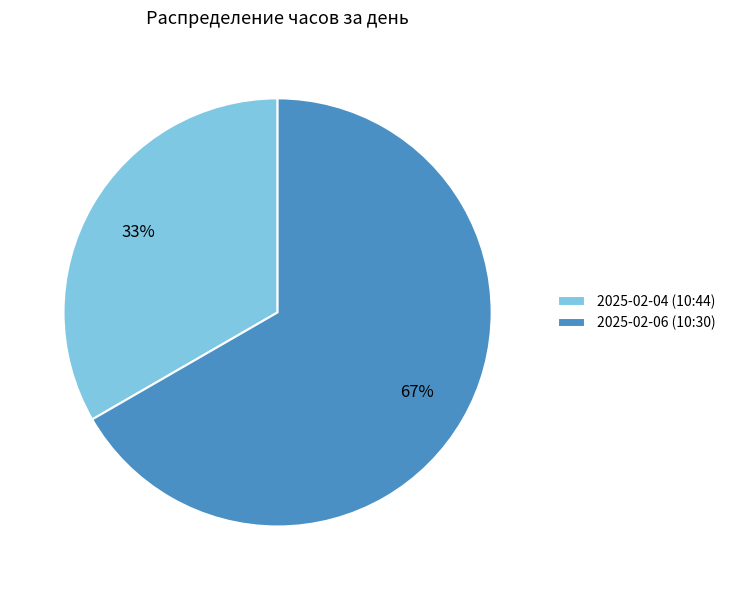

To the nearest percent, what is the average slice percentage?

50%